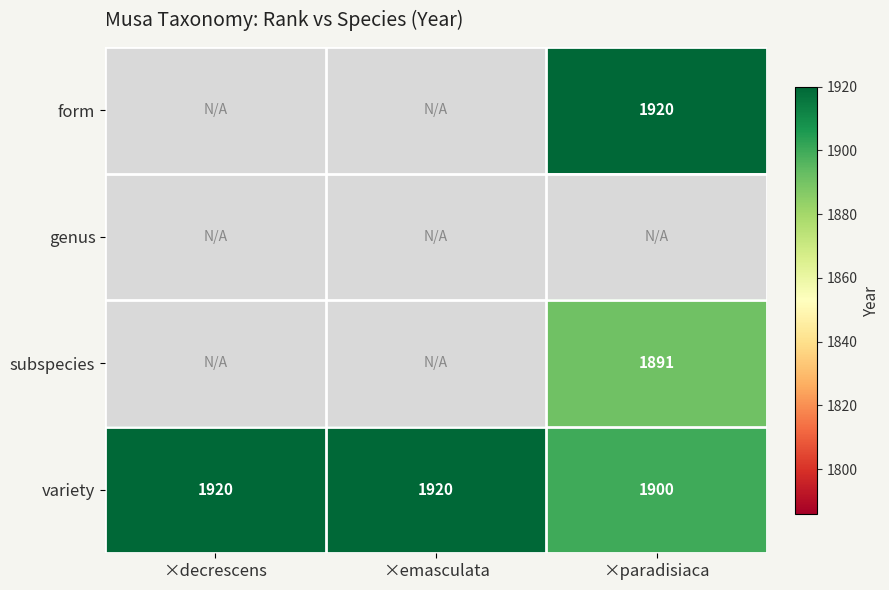

What is the maximum value shown in the chart?

1920.0